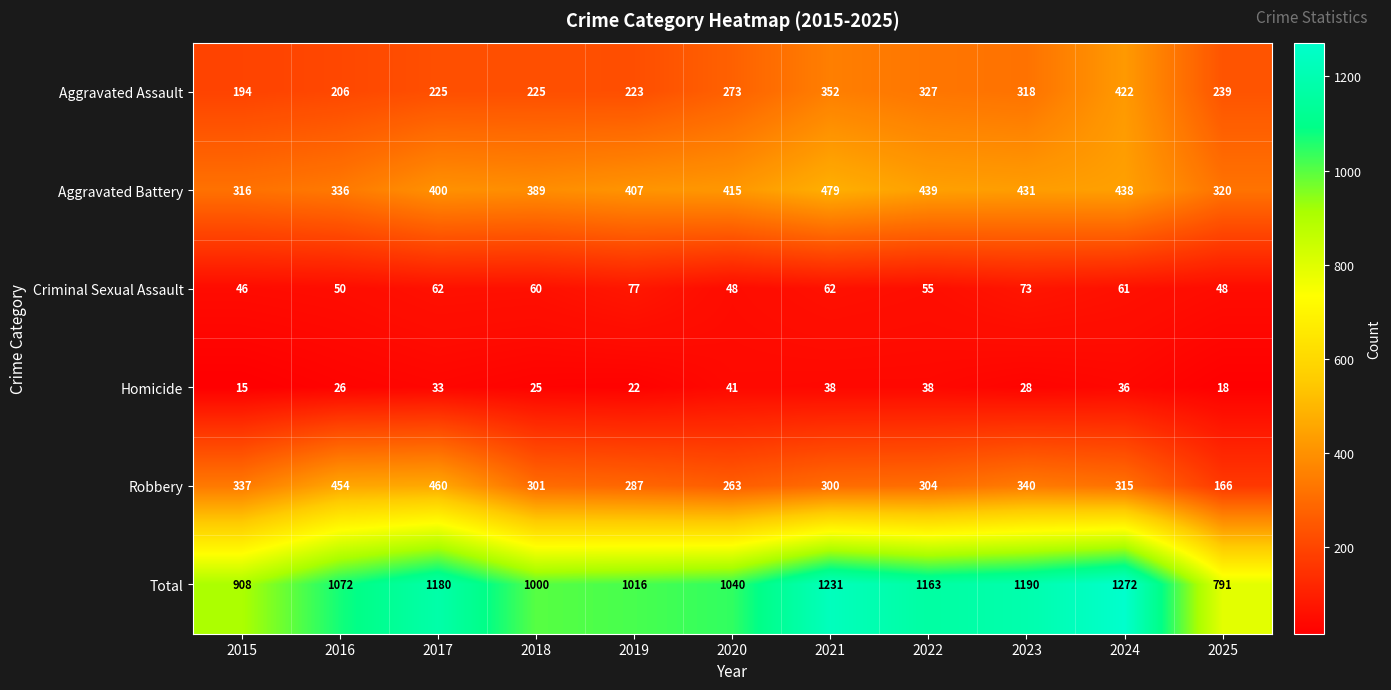

What is the sum of the Robbery values at 2025 and 2022?

470